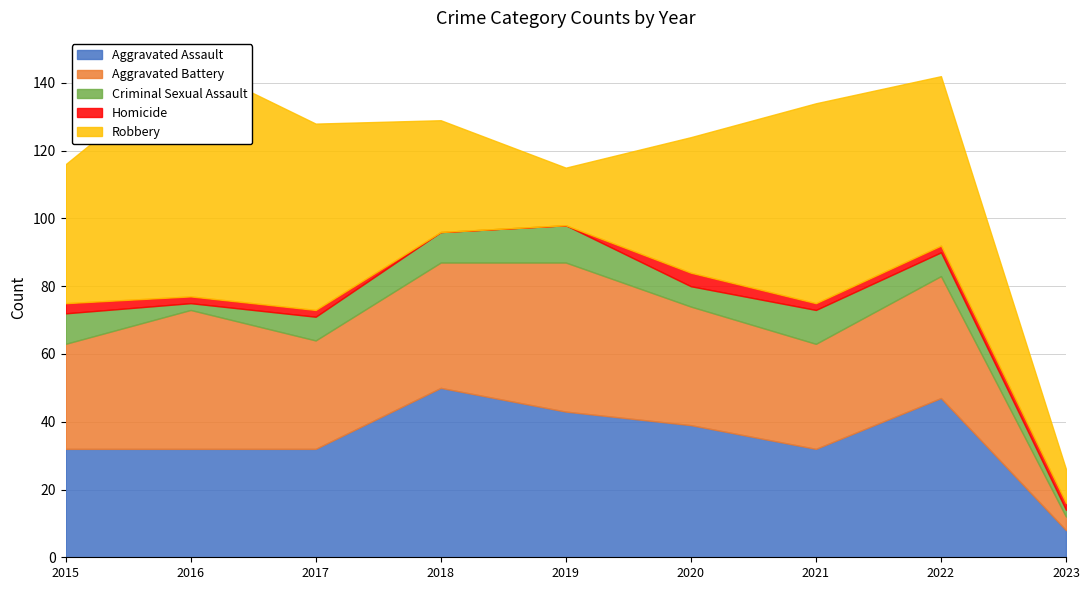

What are all the series names shown in the legend?

Aggravated Assault, Aggravated Battery, Criminal Sexual Assault, Homicide, Robbery